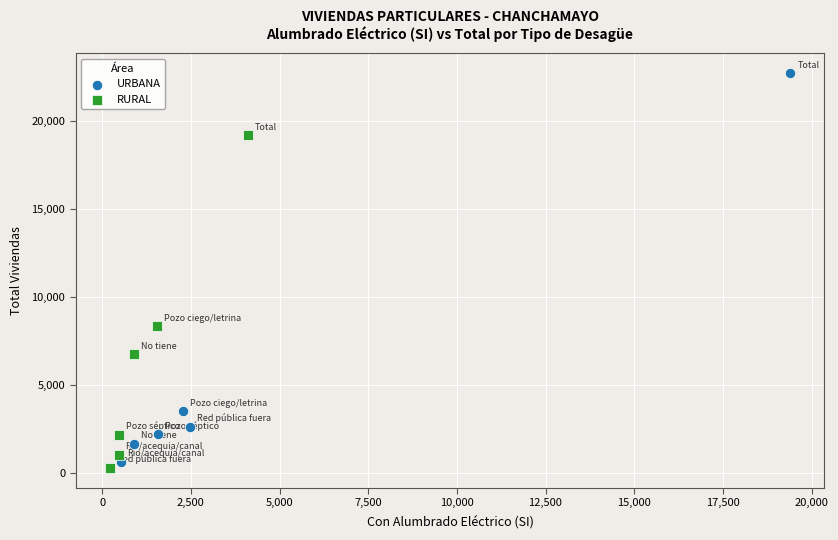

Which series contains the highest Y value?

URBANA